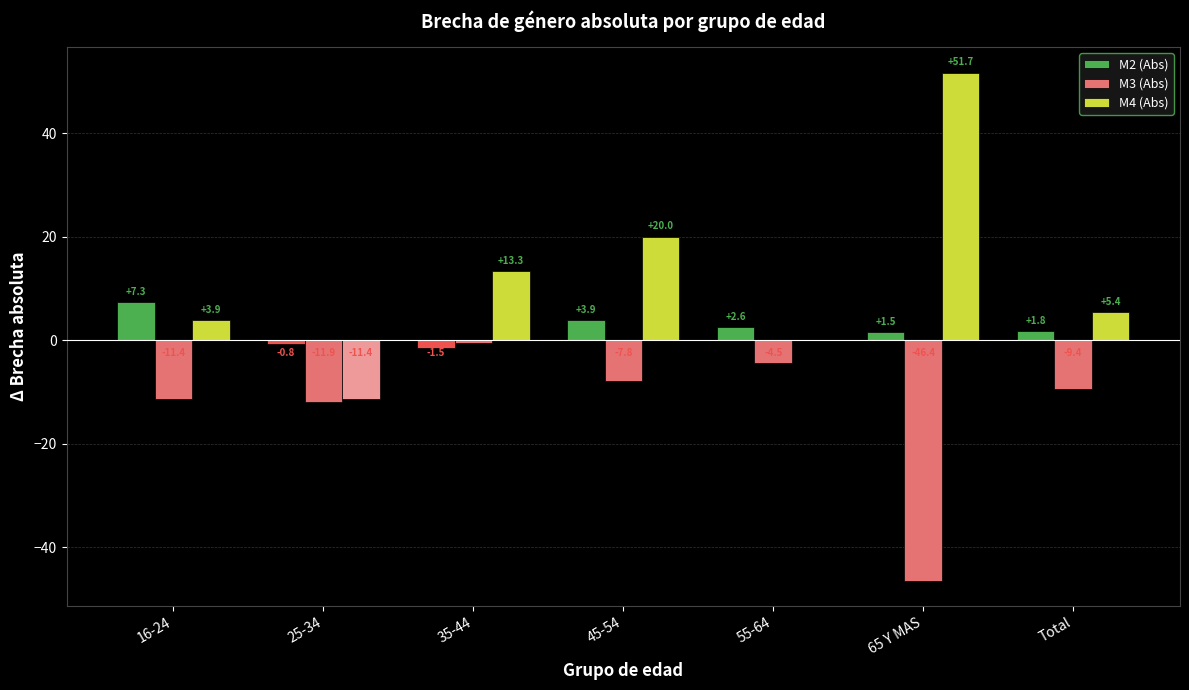

What is the sum of all M3 (Abs) values?

-91.9